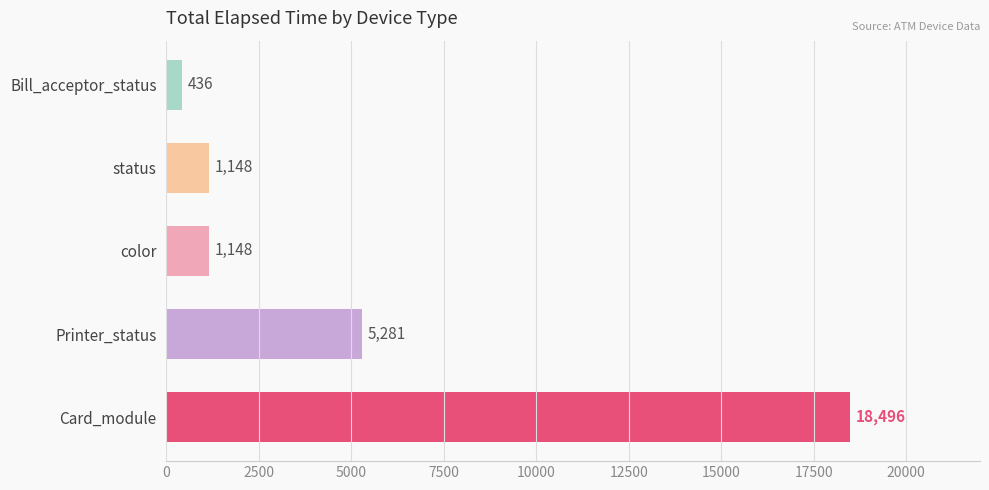

Reading top to bottom, list all the values displayed in this chart.

Bill_acceptor_status=436	status=1148	color=1148	Printer_status=5281	Card_module=18496